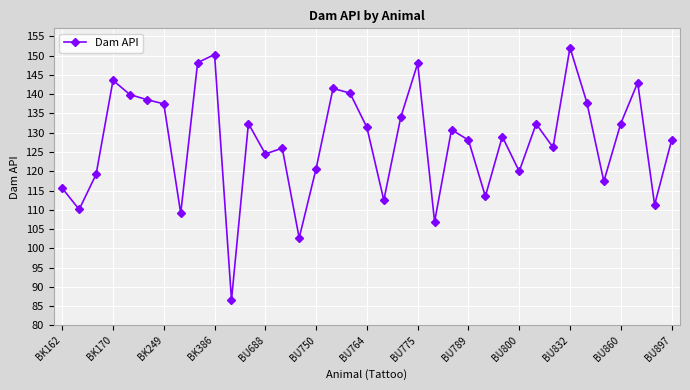

What is the average value?

127.6